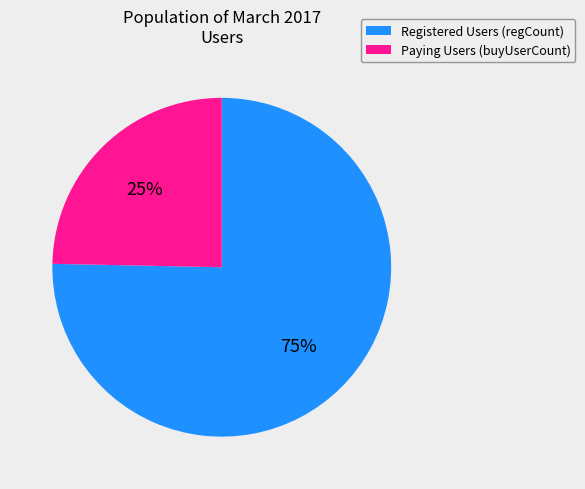

Is there a majority slice in this chart?

Yes